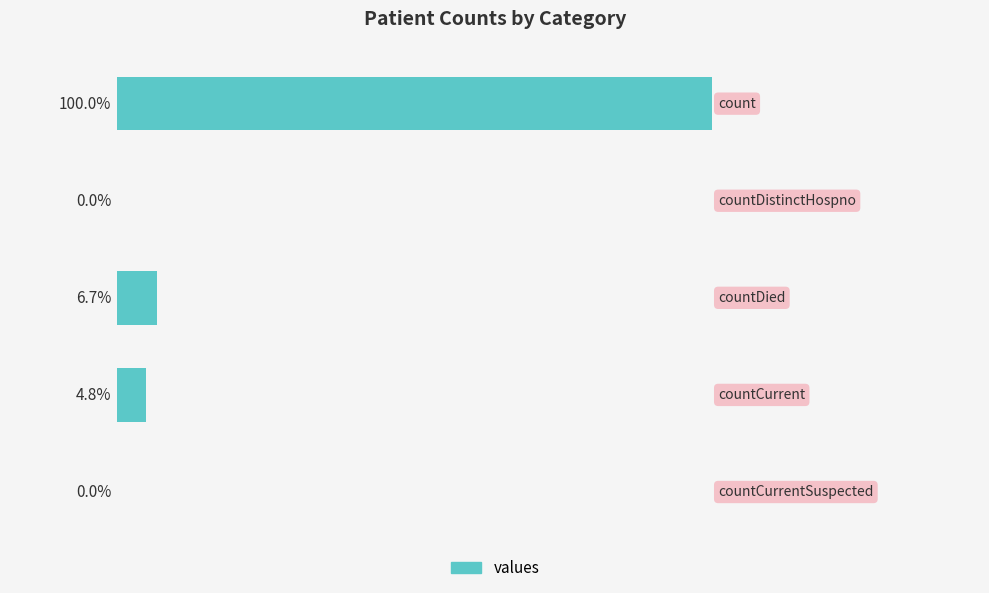

What is the average value?

4692